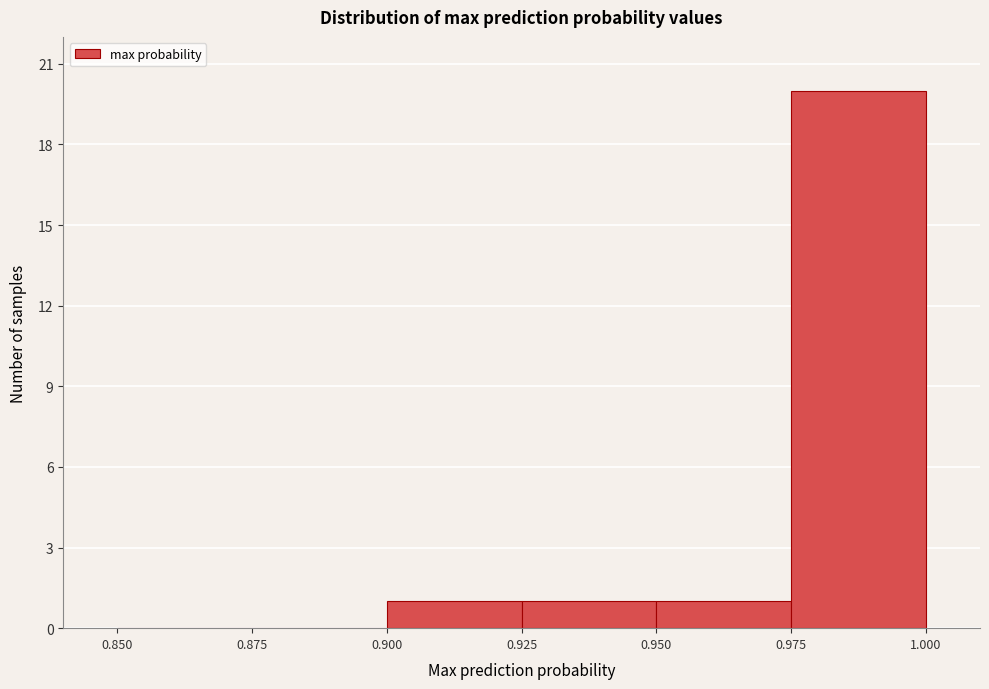

Reading left to right, transcribe this chart: for each bar, give the range it covers on the x-axis and its height. The values are not printed on the chart, so give them approximately, as read against the axis.

0.850 to 0.875: 0
0.875 to 0.900: 0
0.900 to 0.925: 1
0.925 to 0.950: 1
0.950 to 0.975: 1
0.975 to 1.000: 20